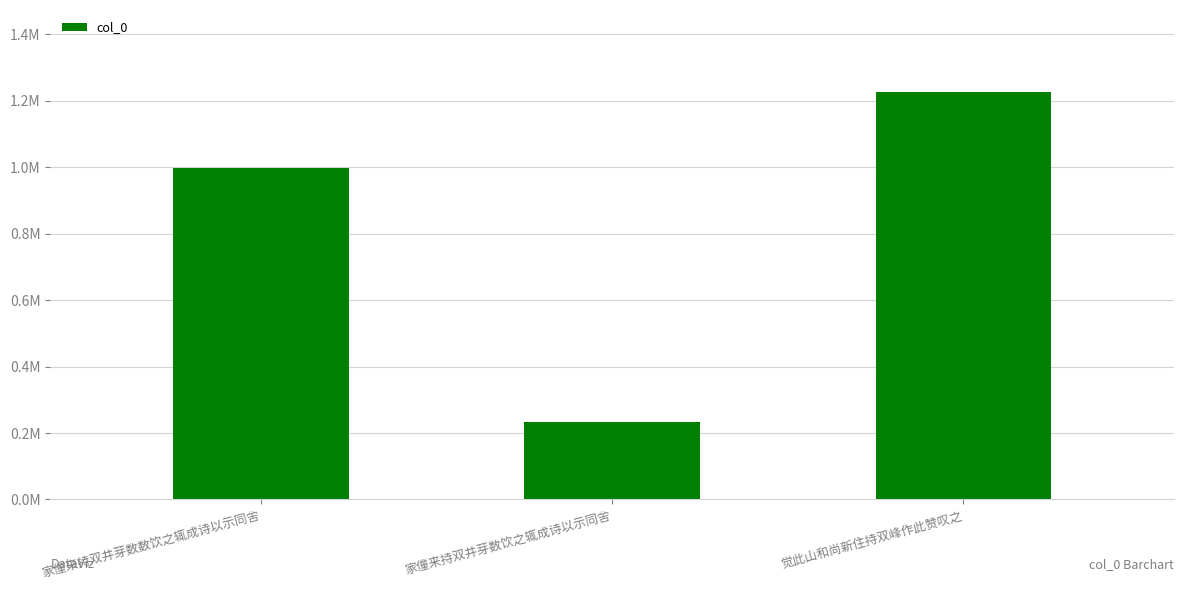

Does the chart contain any negative values?

No